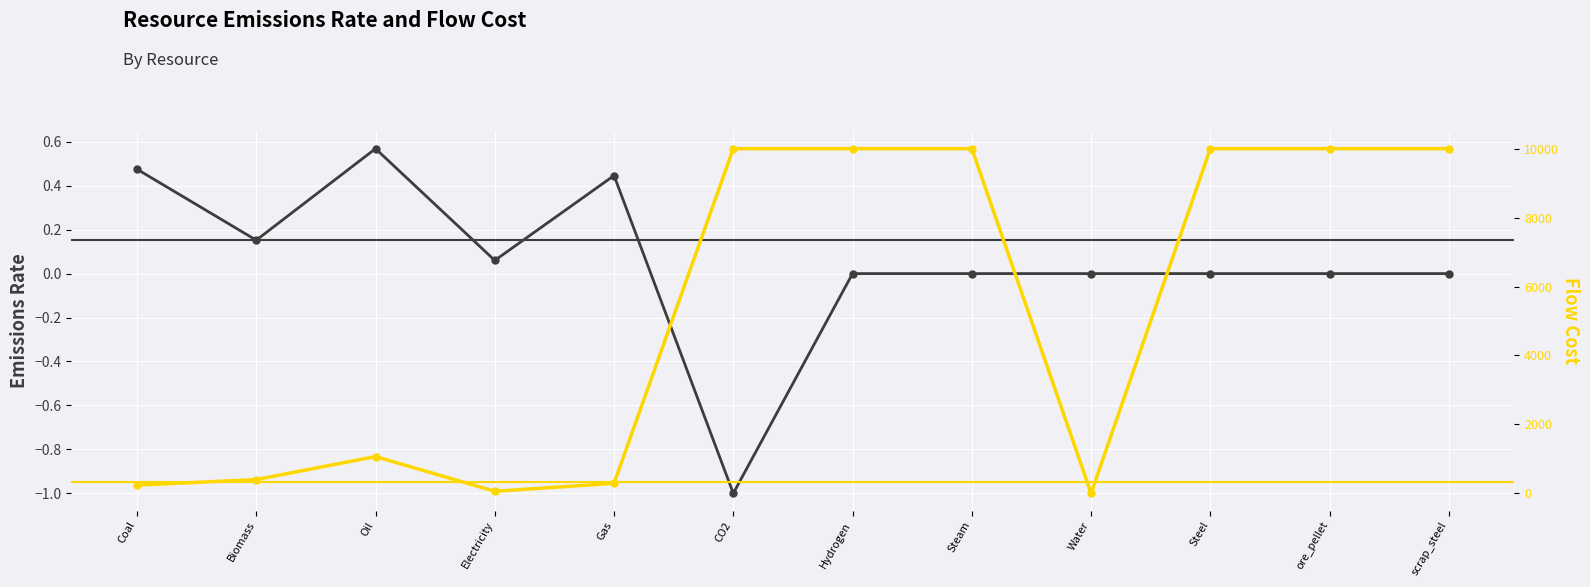

Which series has the largest Y range (max minus min)?

flow_cost_r